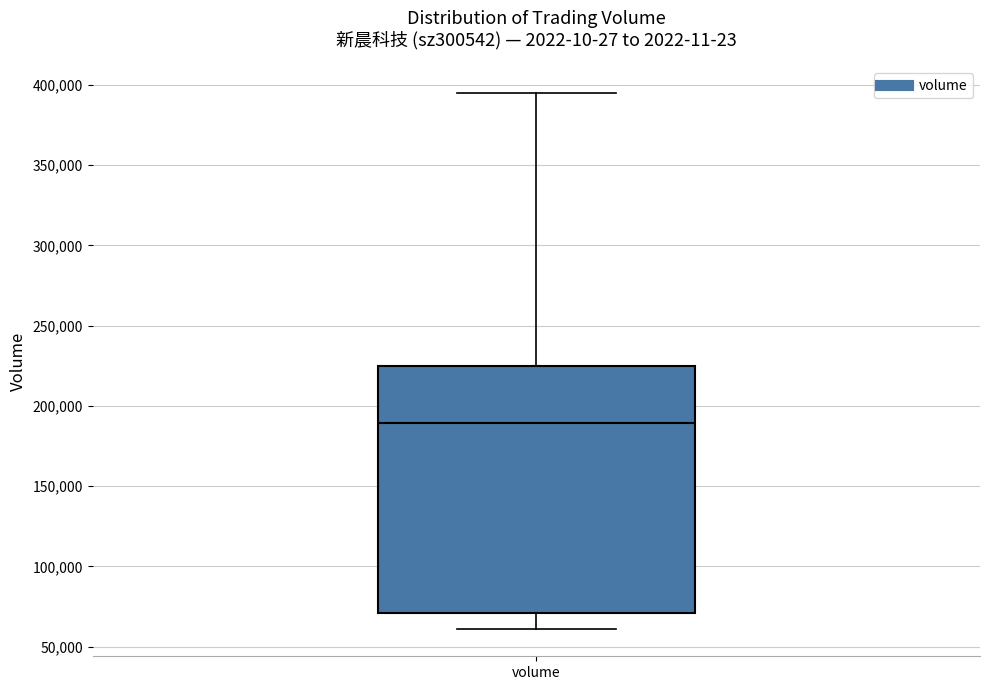

Read this box plot against the y-axis: the position of the median line, the range covered by the box, and the ends of both whiskers. The values are not printed on the chart, so give them approximately, as read against the axis.

median 190000, box 70000 to 225000, whiskers 60000 to 395000